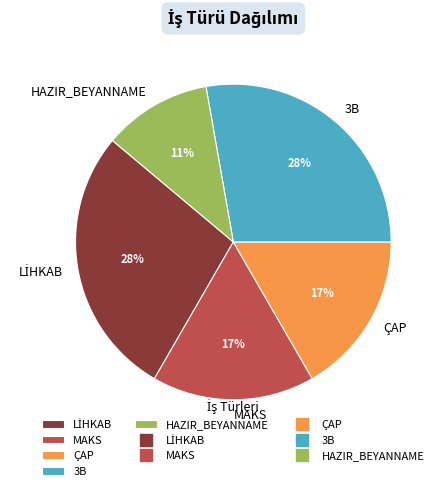

To the nearest percent, what is the difference between the largest and smallest slice percentages?

17%